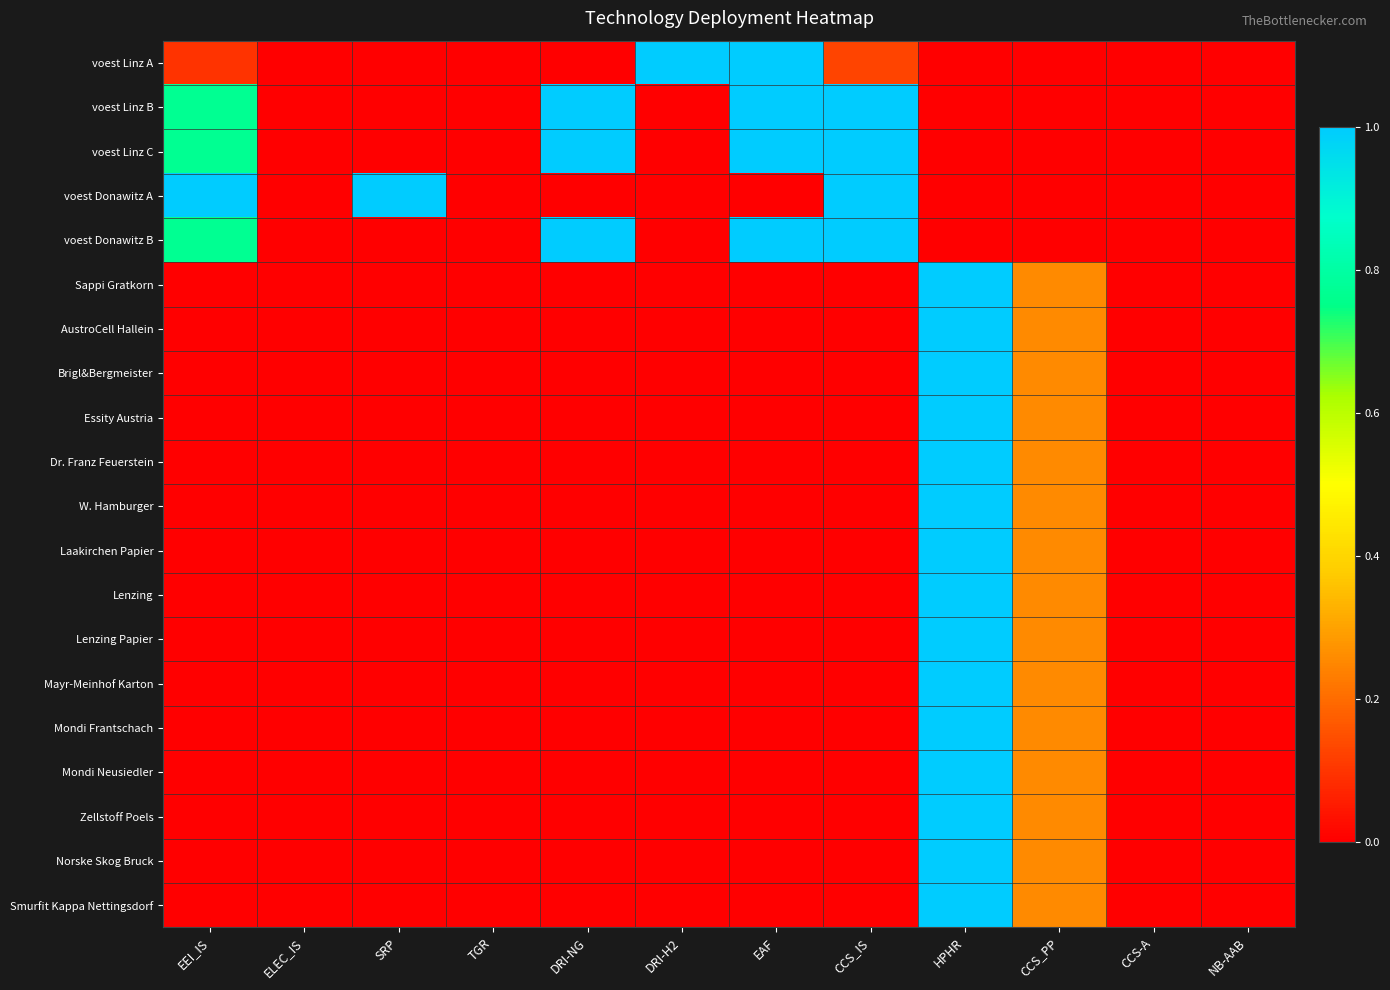

Reading left to right, list all the values displayed in this chart.

voest Linz A: EEI_IS=0.1	ELEC_IS=0.0	SRP=0.0	TGR=0.0	DRI-NG=0.0	DRI-H2=1.0	EAF=1.0	CCS_IS=0.1	HPHR=0.0	CCS_PP=0.0	CCS-A=0.0	NB-AAB=0.0
voest Linz B: EEI_IS=0.8	ELEC_IS=0.0	SRP=0.0	TGR=0.0	DRI-NG=1.0	DRI-H2=0.0	EAF=1.0	CCS_IS=1.0	HPHR=0.0	CCS_PP=0.0	CCS-A=0.0	NB-AAB=0.0
voest Linz C: EEI_IS=0.8	ELEC_IS=0.0	SRP=0.0	TGR=0.0	DRI-NG=1.0	DRI-H2=0.0	EAF=1.0	CCS_IS=1.0	HPHR=0.0	CCS_PP=0.0	CCS-A=0.0	NB-AAB=0.0
voest Donawitz A: EEI_IS=1.0	ELEC_IS=0.0	SRP=1.0	TGR=0.0	DRI-NG=0.0	DRI-H2=0.0	EAF=0.0	CCS_IS=1.0	HPHR=0.0	CCS_PP=0.0	CCS-A=0.0	NB-AAB=0.0
voest Donawitz B: EEI_IS=0.8	ELEC_IS=0.0	SRP=0.0	TGR=0.0	DRI-NG=1.0	DRI-H2=0.0	EAF=1.0	CCS_IS=1.0	HPHR=0.0	CCS_PP=0.0	CCS-A=0.0	NB-AAB=0.0
Sappi Gratkorn: EEI_IS=0.0	ELEC_IS=0.0	SRP=0.0	TGR=0.0	DRI-NG=0.0	DRI-H2=0.0	EAF=0.0	CCS_IS=0.0	HPHR=1.0	CCS_PP=0.3	CCS-A=0.0	NB-AAB=0.0
AustroCell Hallein: EEI_IS=0.0	ELEC_IS=0.0	SRP=0.0	TGR=0.0	DRI-NG=0.0	DRI-H2=0.0	EAF=0.0	CCS_IS=0.0	HPHR=1.0	CCS_PP=0.3	CCS-A=0.0	NB-AAB=0.0
Brigl&Bergmeister: EEI_IS=0.0	ELEC_IS=0.0	SRP=0.0	TGR=0.0	DRI-NG=0.0	DRI-H2=0.0	EAF=0.0	CCS_IS=0.0	HPHR=1.0	CCS_PP=0.3	CCS-A=0.0	NB-AAB=0.0
Essity Austria: EEI_IS=0.0	ELEC_IS=0.0	SRP=0.0	TGR=0.0	DRI-NG=0.0	DRI-H2=0.0	EAF=0.0	CCS_IS=0.0	HPHR=1.0	CCS_PP=0.3	CCS-A=0.0	NB-AAB=0.0
Dr. Franz Feuerstein: EEI_IS=0.0	ELEC_IS=0.0	SRP=0.0	TGR=0.0	DRI-NG=0.0	DRI-H2=0.0	EAF=0.0	CCS_IS=0.0	HPHR=1.0	CCS_PP=0.3	CCS-A=0.0	NB-AAB=0.0
W. Hamburger: EEI_IS=0.0	ELEC_IS=0.0	SRP=0.0	TGR=0.0	DRI-NG=0.0	DRI-H2=0.0	EAF=0.0	CCS_IS=0.0	HPHR=1.0	CCS_PP=0.3	CCS-A=0.0	NB-AAB=0.0
Laakirchen Papier: EEI_IS=0.0	ELEC_IS=0.0	SRP=0.0	TGR=0.0	DRI-NG=0.0	DRI-H2=0.0	EAF=0.0	CCS_IS=0.0	HPHR=1.0	CCS_PP=0.3	CCS-A=0.0	NB-AAB=0.0
Lenzing: EEI_IS=0.0	ELEC_IS=0.0	SRP=0.0	TGR=0.0	DRI-NG=0.0	DRI-H2=0.0	EAF=0.0	CCS_IS=0.0	HPHR=1.0	CCS_PP=0.3	CCS-A=0.0	NB-AAB=0.0
Lenzing Papier: EEI_IS=0.0	ELEC_IS=0.0	SRP=0.0	TGR=0.0	DRI-NG=0.0	DRI-H2=0.0	EAF=0.0	CCS_IS=0.0	HPHR=1.0	CCS_PP=0.3	CCS-A=0.0	NB-AAB=0.0
Mayr-Meinhof Karton: EEI_IS=0.0	ELEC_IS=0.0	SRP=0.0	TGR=0.0	DRI-NG=0.0	DRI-H2=0.0	EAF=0.0	CCS_IS=0.0	HPHR=1.0	CCS_PP=0.3	CCS-A=0.0	NB-AAB=0.0
Mondi Frantschach: EEI_IS=0.0	ELEC_IS=0.0	SRP=0.0	TGR=0.0	DRI-NG=0.0	DRI-H2=0.0	EAF=0.0	CCS_IS=0.0	HPHR=1.0	CCS_PP=0.3	CCS-A=0.0	NB-AAB=0.0
Mondi Neusiedler: EEI_IS=0.0	ELEC_IS=0.0	SRP=0.0	TGR=0.0	DRI-NG=0.0	DRI-H2=0.0	EAF=0.0	CCS_IS=0.0	HPHR=1.0	CCS_PP=0.3	CCS-A=0.0	NB-AAB=0.0
Zellstoff Poels: EEI_IS=0.0	ELEC_IS=0.0	SRP=0.0	TGR=0.0	DRI-NG=0.0	DRI-H2=0.0	EAF=0.0	CCS_IS=0.0	HPHR=1.0	CCS_PP=0.3	CCS-A=0.0	NB-AAB=0.0
Norske Skog Bruck: EEI_IS=0.0	ELEC_IS=0.0	SRP=0.0	TGR=0.0	DRI-NG=0.0	DRI-H2=0.0	EAF=0.0	CCS_IS=0.0	HPHR=1.0	CCS_PP=0.3	CCS-A=0.0	NB-AAB=0.0
Smurfit Kappa Nettingsdorf: EEI_IS=0.0	ELEC_IS=0.0	SRP=0.0	TGR=0.0	DRI-NG=0.0	DRI-H2=0.0	EAF=0.0	CCS_IS=0.0	HPHR=1.0	CCS_PP=0.3	CCS-A=0.0	NB-AAB=0.0